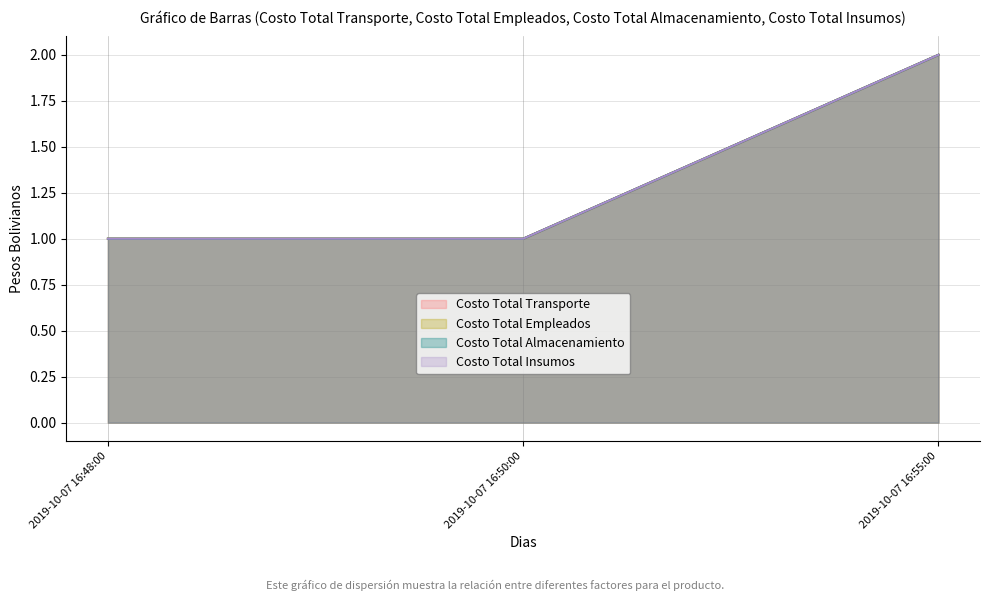

Which series has the largest total across all categories?

Costo Total Transporte